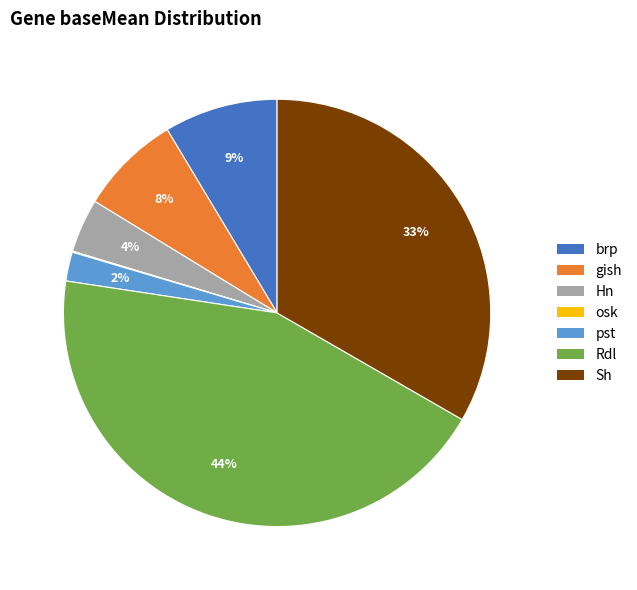

Is it true that Hn is 15% of the pie?

False